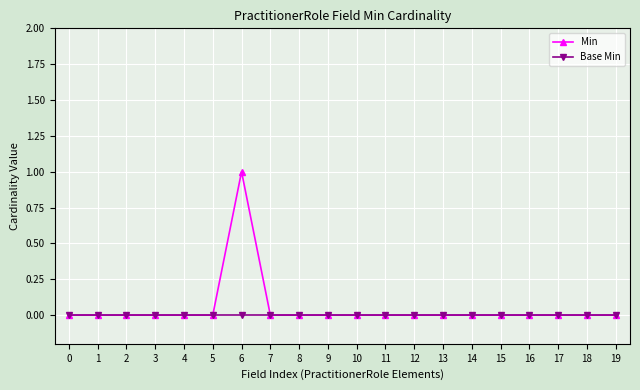

Reading left to right, transcribe all the data shown in this chart.

Min: 0=0	1=0	2=0	3=0	4=0	5=0	6=1	7=0	8=0	9=0	10=0	11=0	12=0	13=0	14=0	15=0	16=0	17=0	18=0	19=0
Base Min: 0=0	1=0	2=0	3=0	4=0	5=0	6=0	7=0	8=0	9=0	10=0	11=0	12=0	13=0	14=0	15=0	16=0	17=0	18=0	19=0